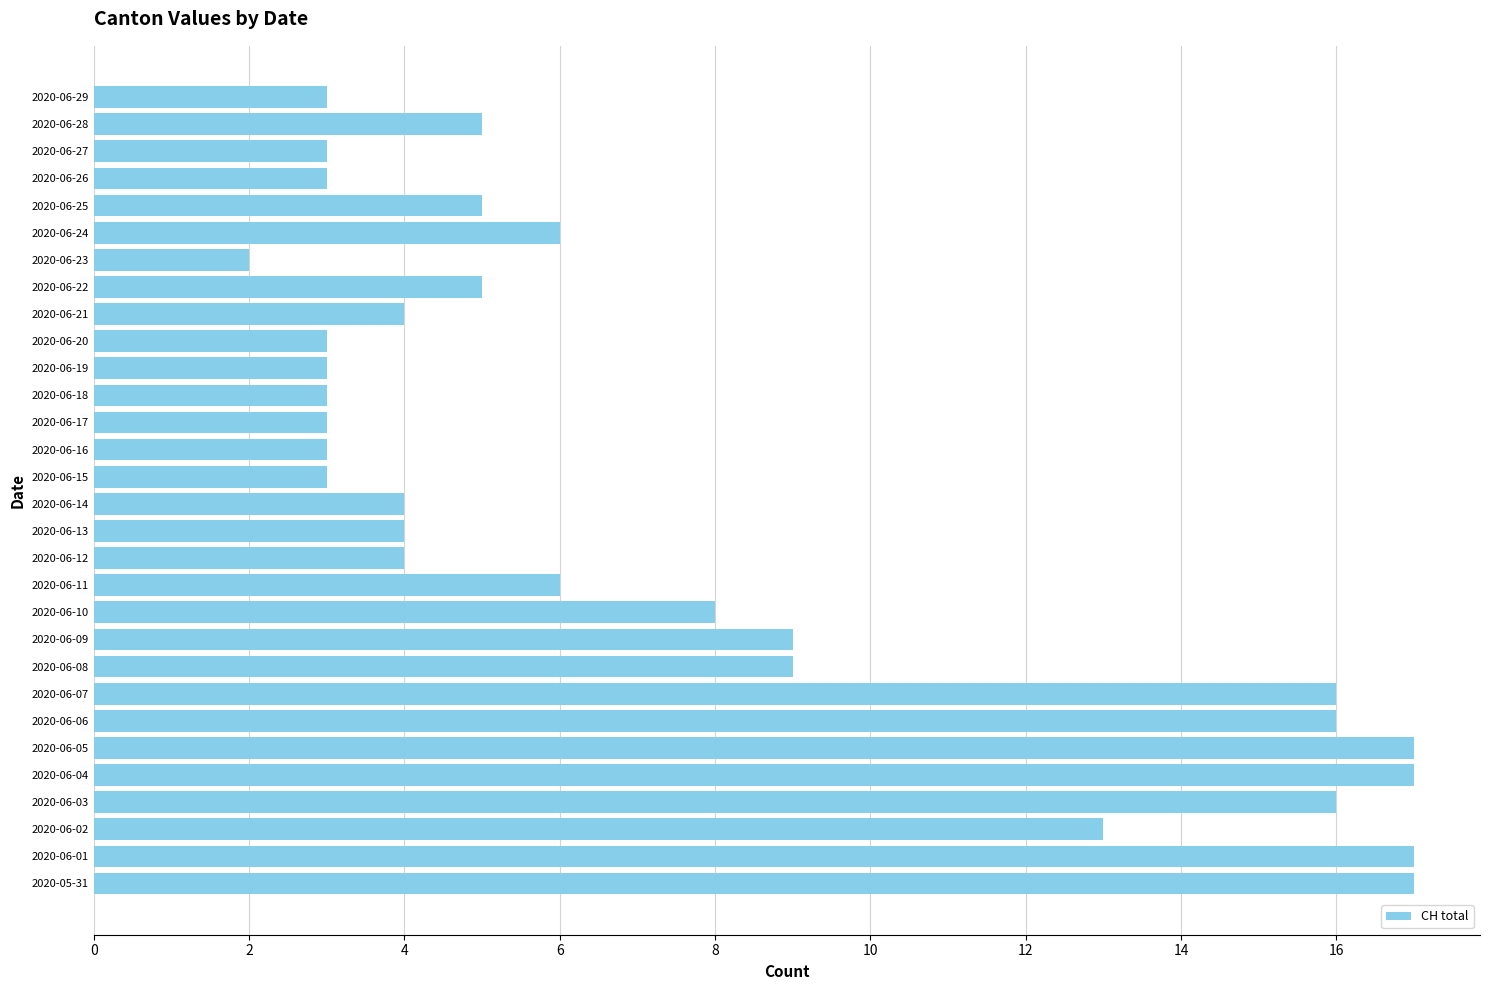

What is the change in value from 2020-06-02 to 2020-06-23?

-11